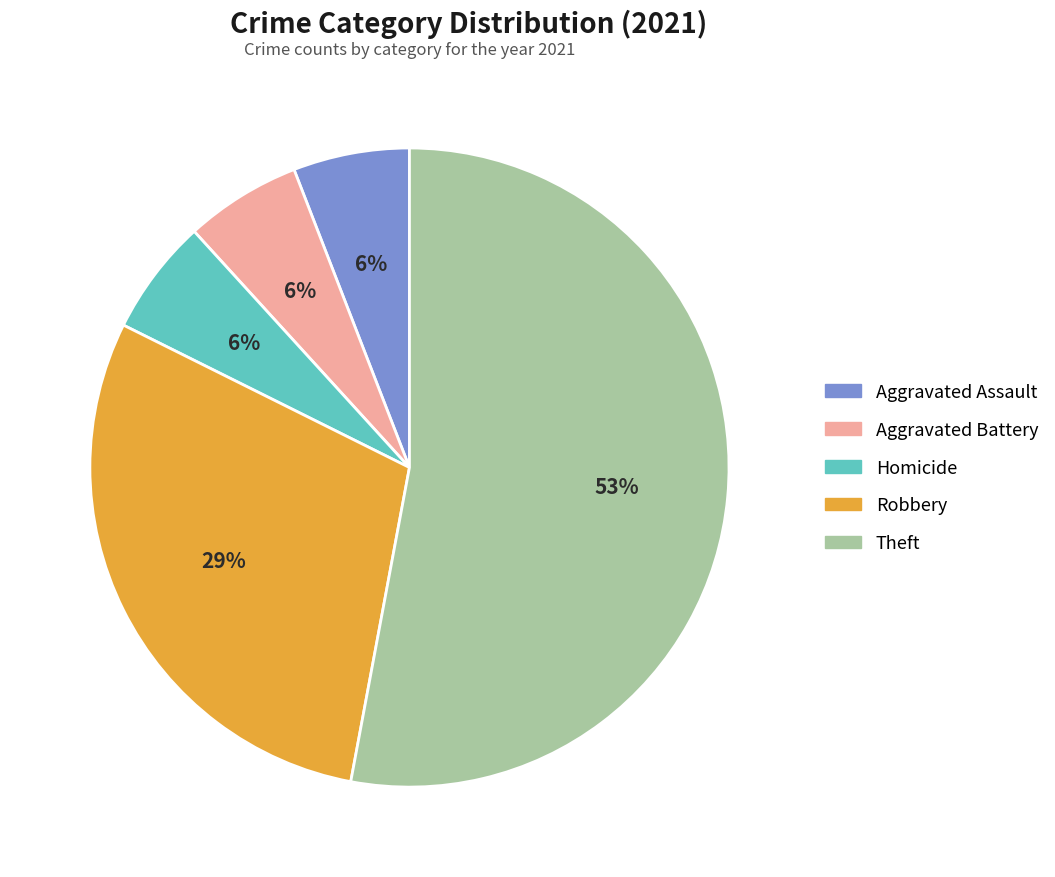

Count the number of slices in the pie.

5